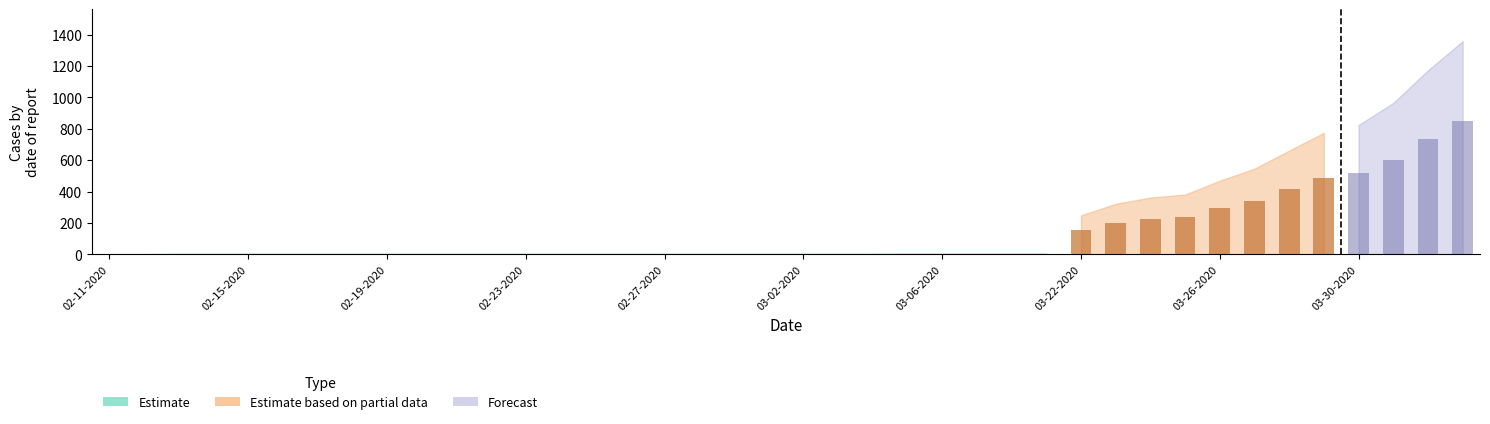

What position from the right is 03-24-2020?

10